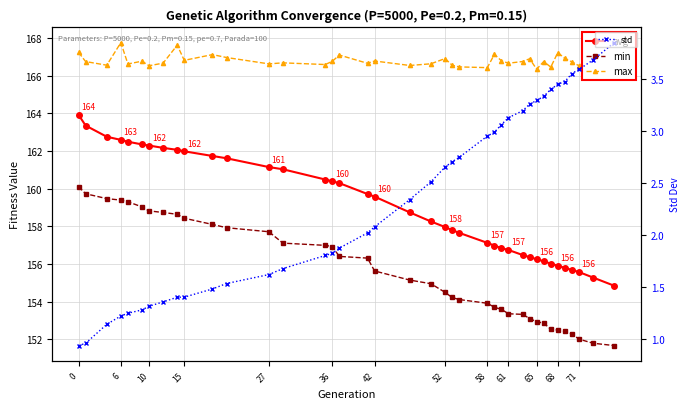

At 16, list the series in order from smallest to largest.

std, min, avg, max